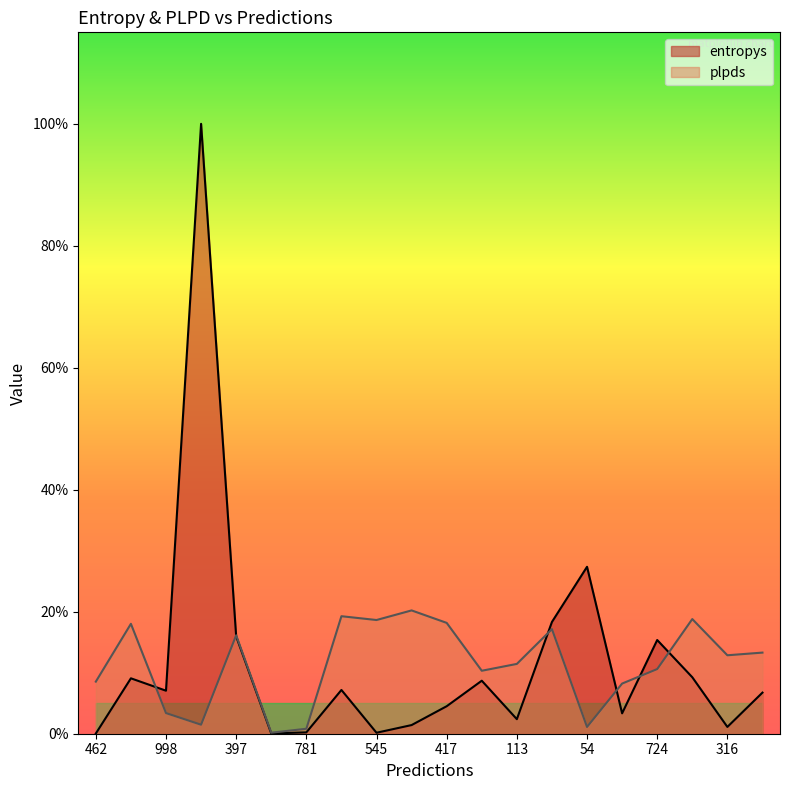

The entropys series shows 2.3 at 652. True or false?

False